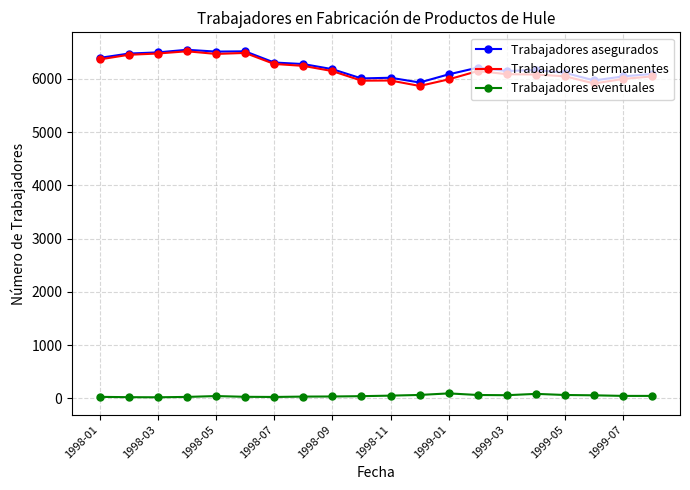

True or false: Trabajadores permanentes and Trabajadores eventuales cross at least once.

False